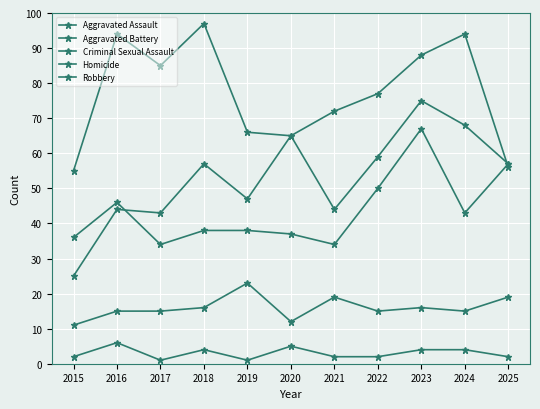

Does the chart have visible grid lines?

Yes